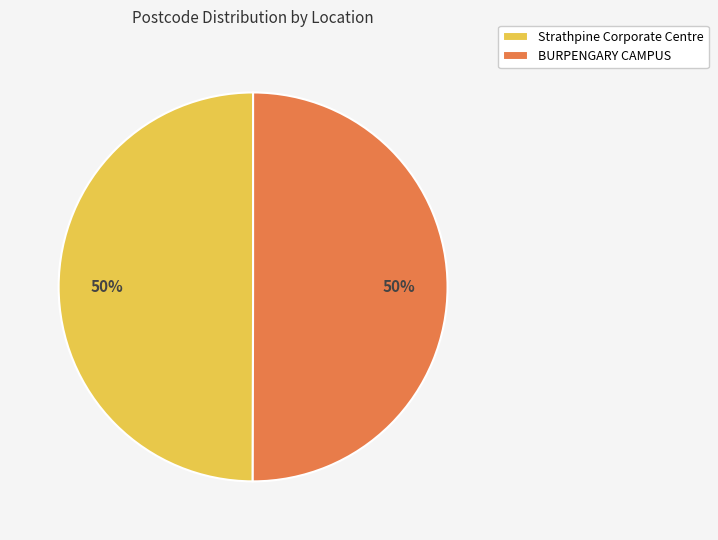

Is it true that Strathpine Corporate Centre is 50% of the pie?

True